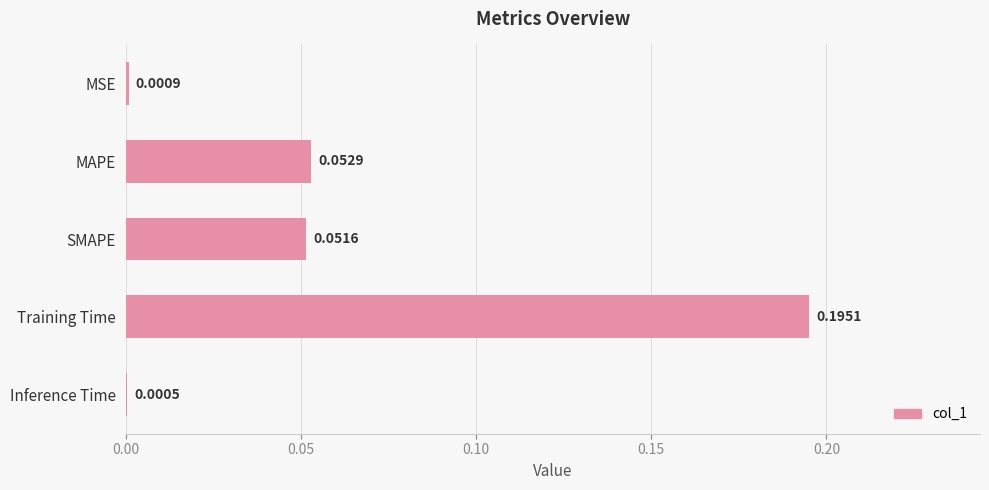

Which has a higher value, MSE or Inference Time?

MSE